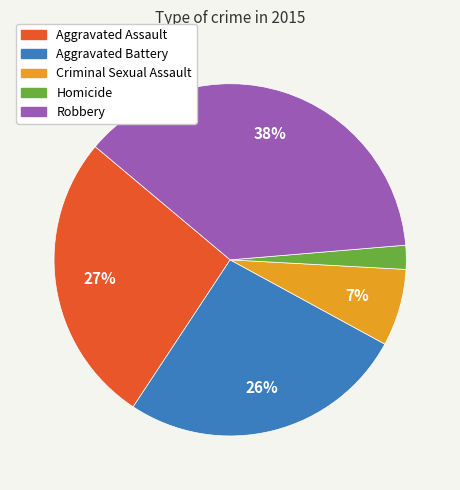

Do Aggravated Battery and Criminal Sexual Assault together represent more than half of the pie?

No